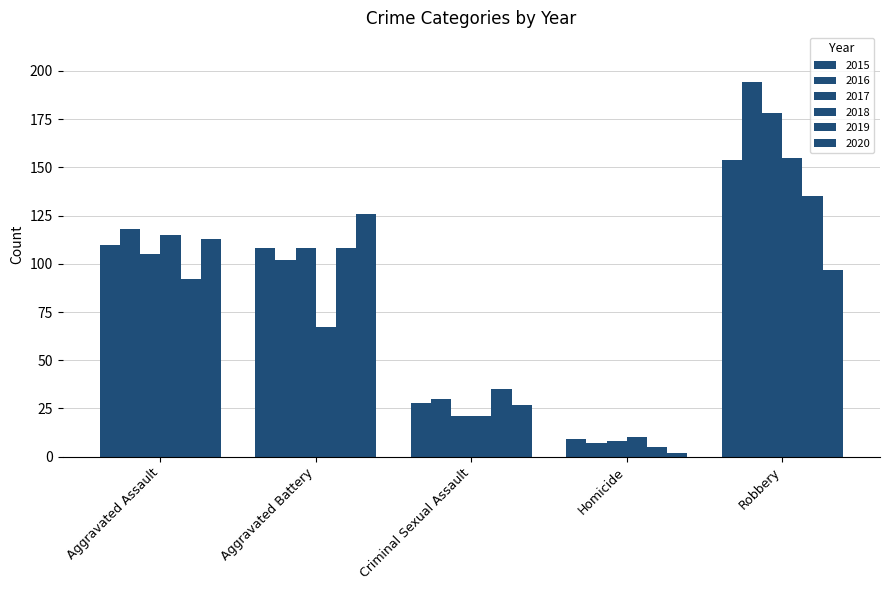

The value of 2017 at Robbery is 178. True or false?

True